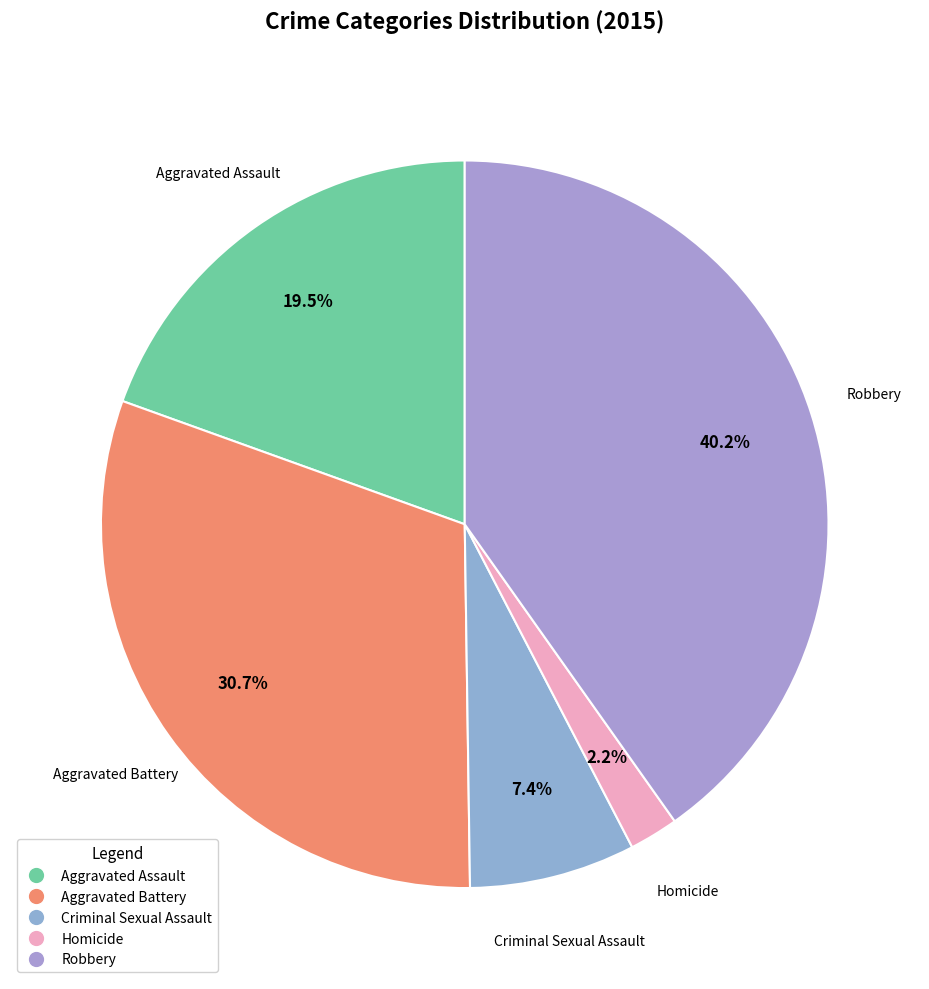

What is the largest slice in the pie chart?

Robbery